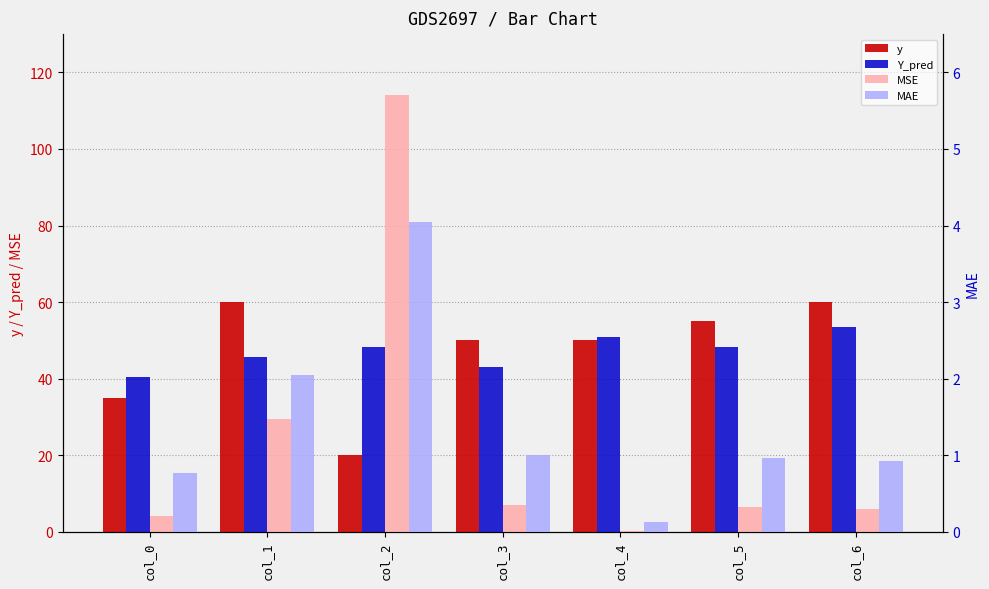

Which series changed the most between col_5 and col_6?

Y_pred